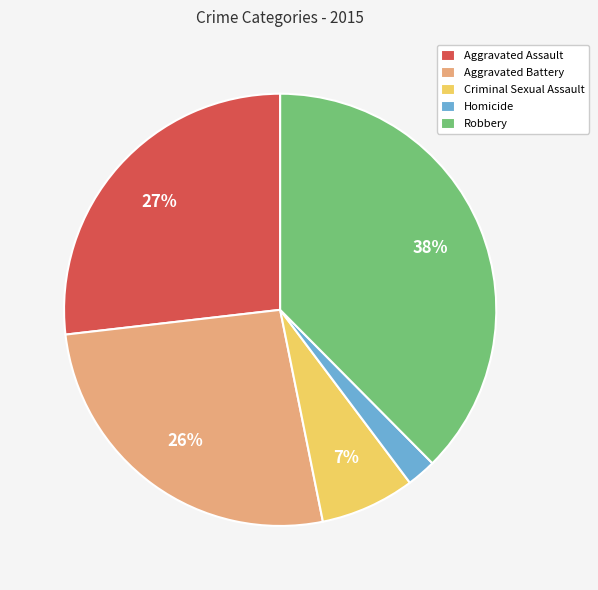

To the nearest percent, what percentage of the pie is Robbery?

38%